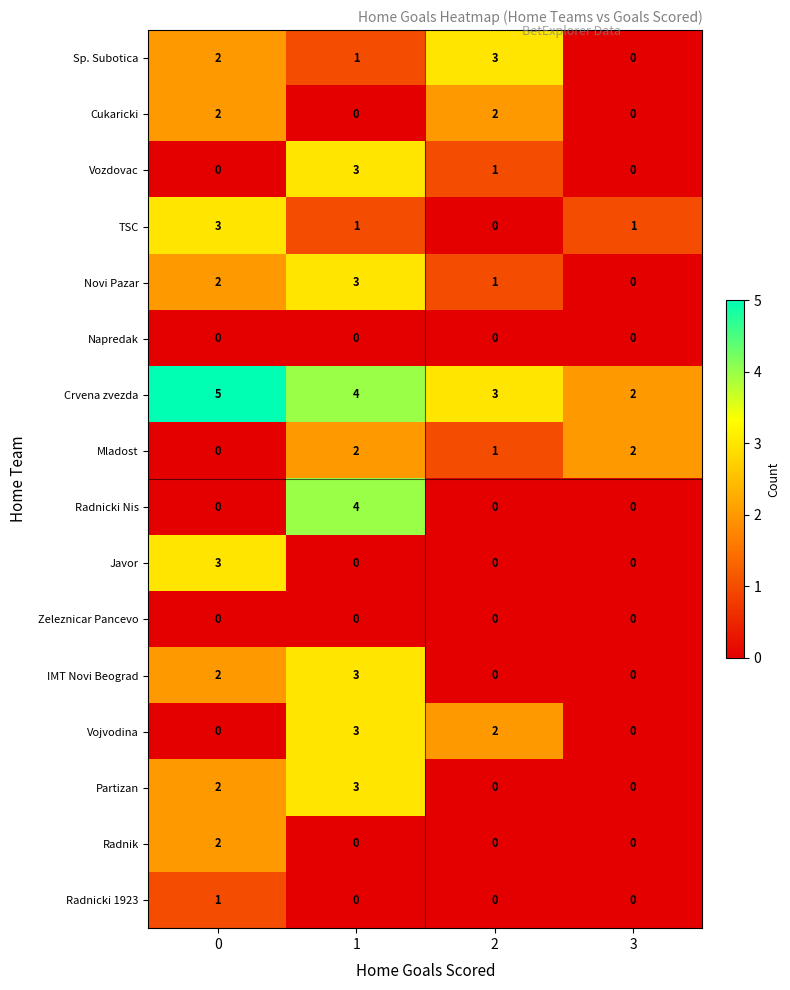

What is the total value across all series at 2?

13